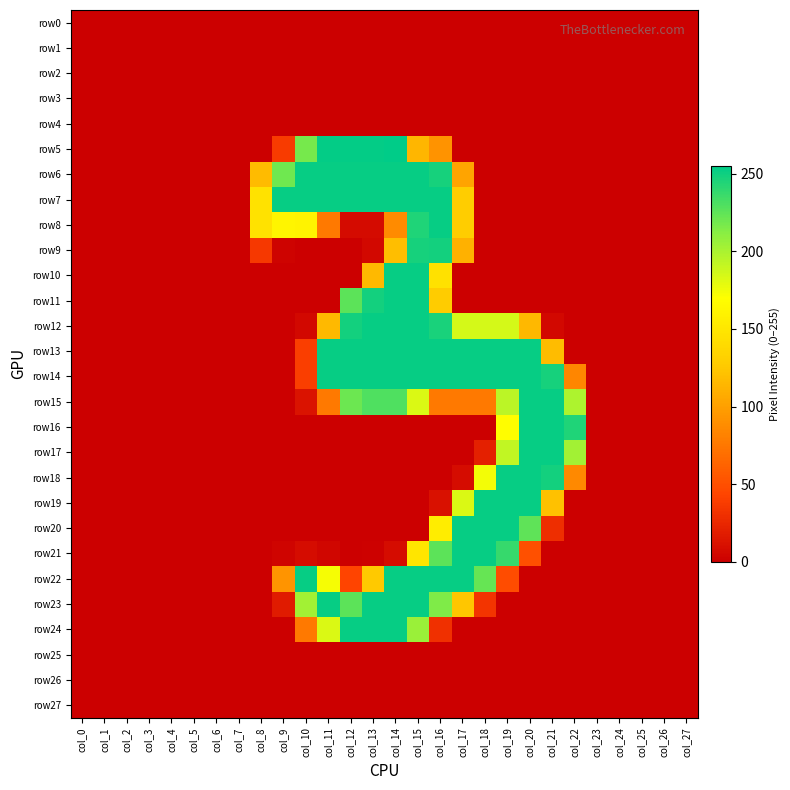

At which category does the chart reach its minimum across all series?

col_0